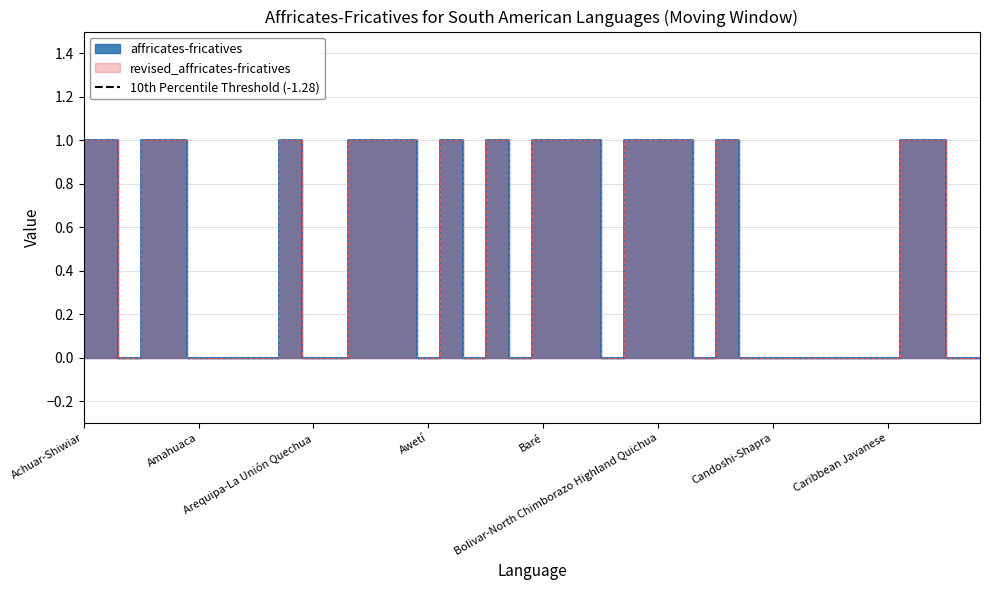

True or false: revised_affricates-fricatives and affricates-fricatives intersect in this chart.

False